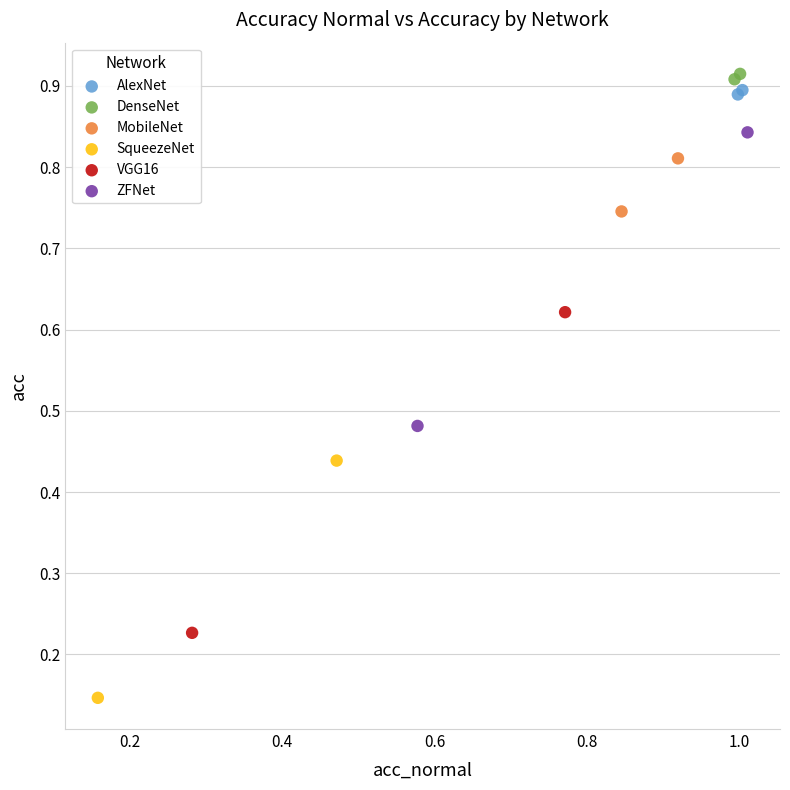

Which series has the largest Y range (max minus min)?

VGG16